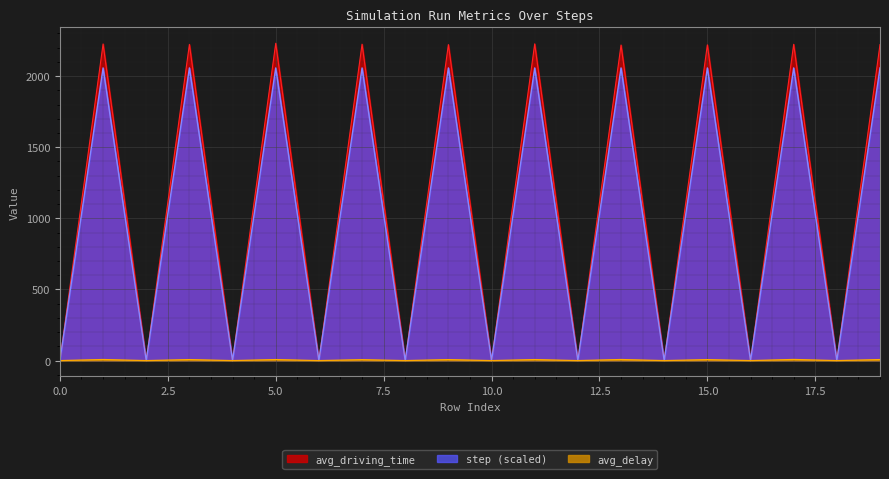

How many lines are shown in the chart?

3